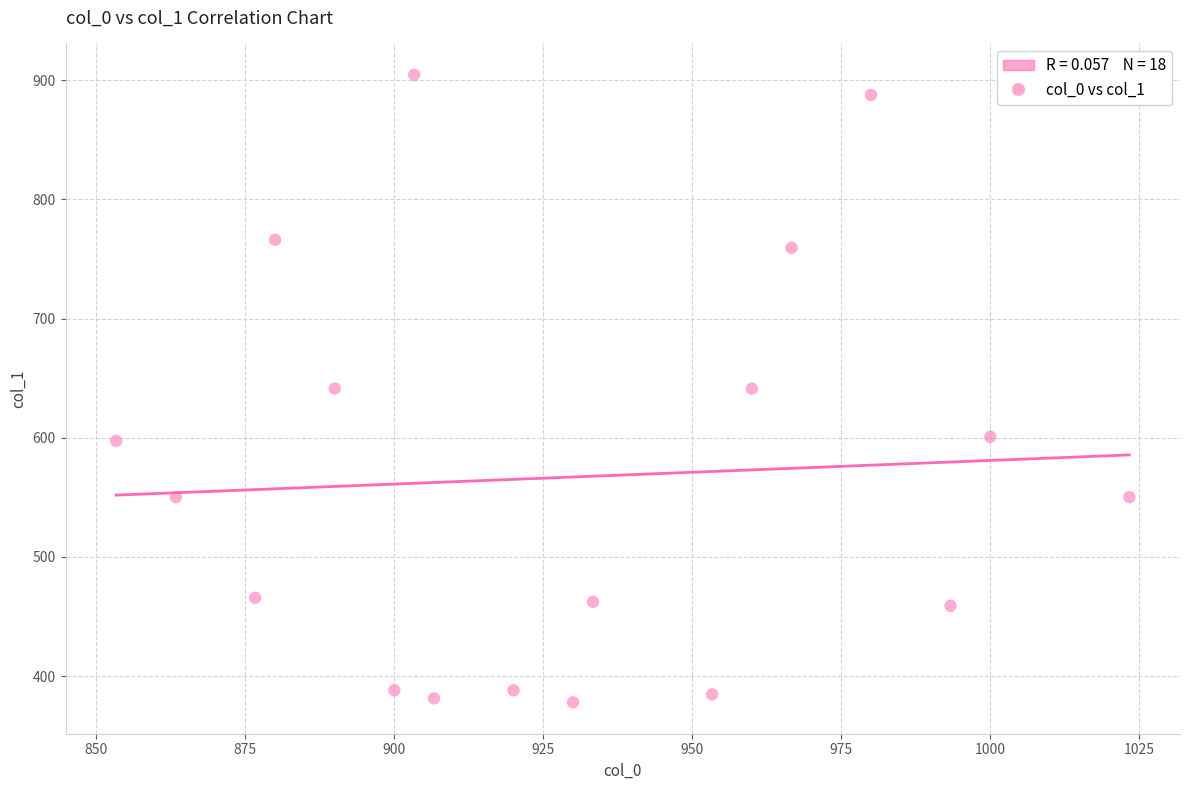

What is the range of Y values (max minus min)?

526.5